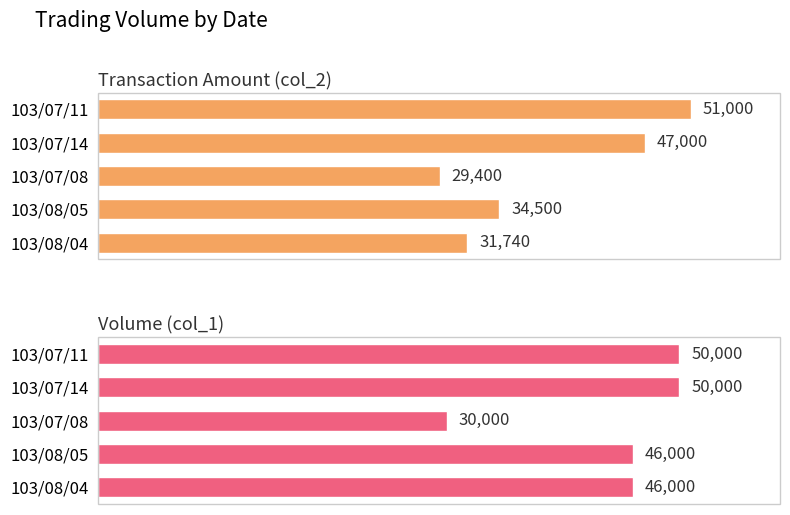

At 103/07/14, list the series in order from largest to smallest.

Volume (col_1), Transaction Amount (col_2)